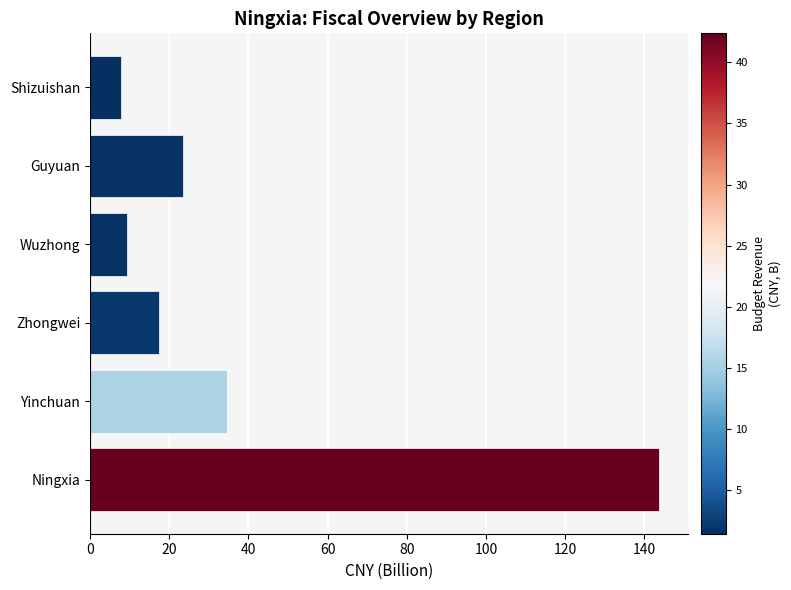

What is the sum of all values?

236.5